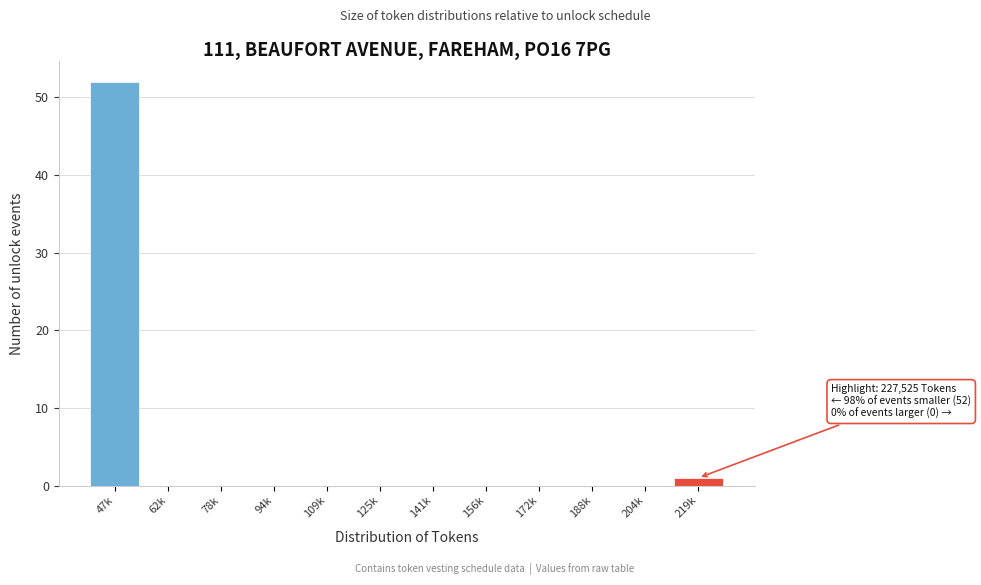

Reading left to right, what are all the values shown in this chart?

47k=52	62k=0	78k=0	94k=0	109k=0	125k=0	141k=0	156k=0	172k=0	188k=0	204k=0	219k=1